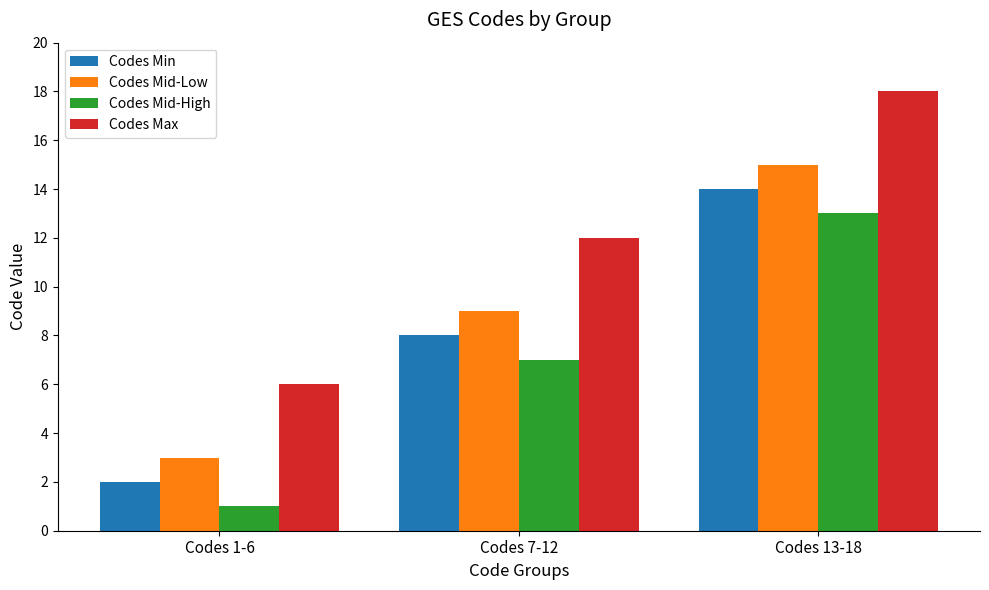

Reading left to right, list all the values displayed in this chart.

Codes Min: 2	8	14
Codes Mid-Low: 3	9	15
Codes Mid-High: 1	7	13
Codes Max: 6	12	18